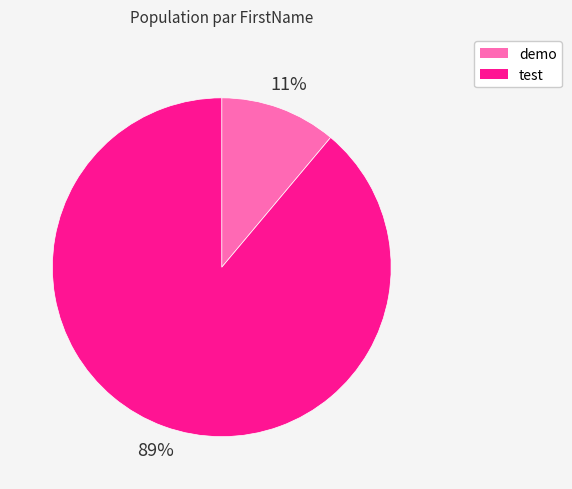

To the nearest percent, what portion does demo represent?

11%